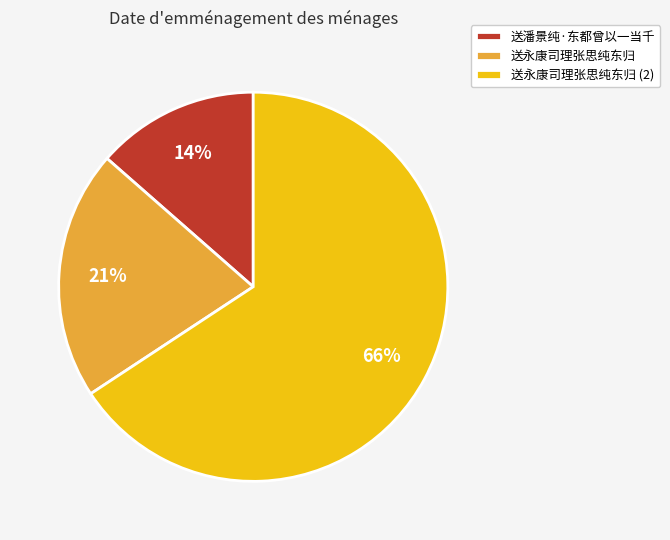

Is the sum of 送永康司理张思纯东归 (2) and 送永康司理张思纯东归 greater than half?

Yes